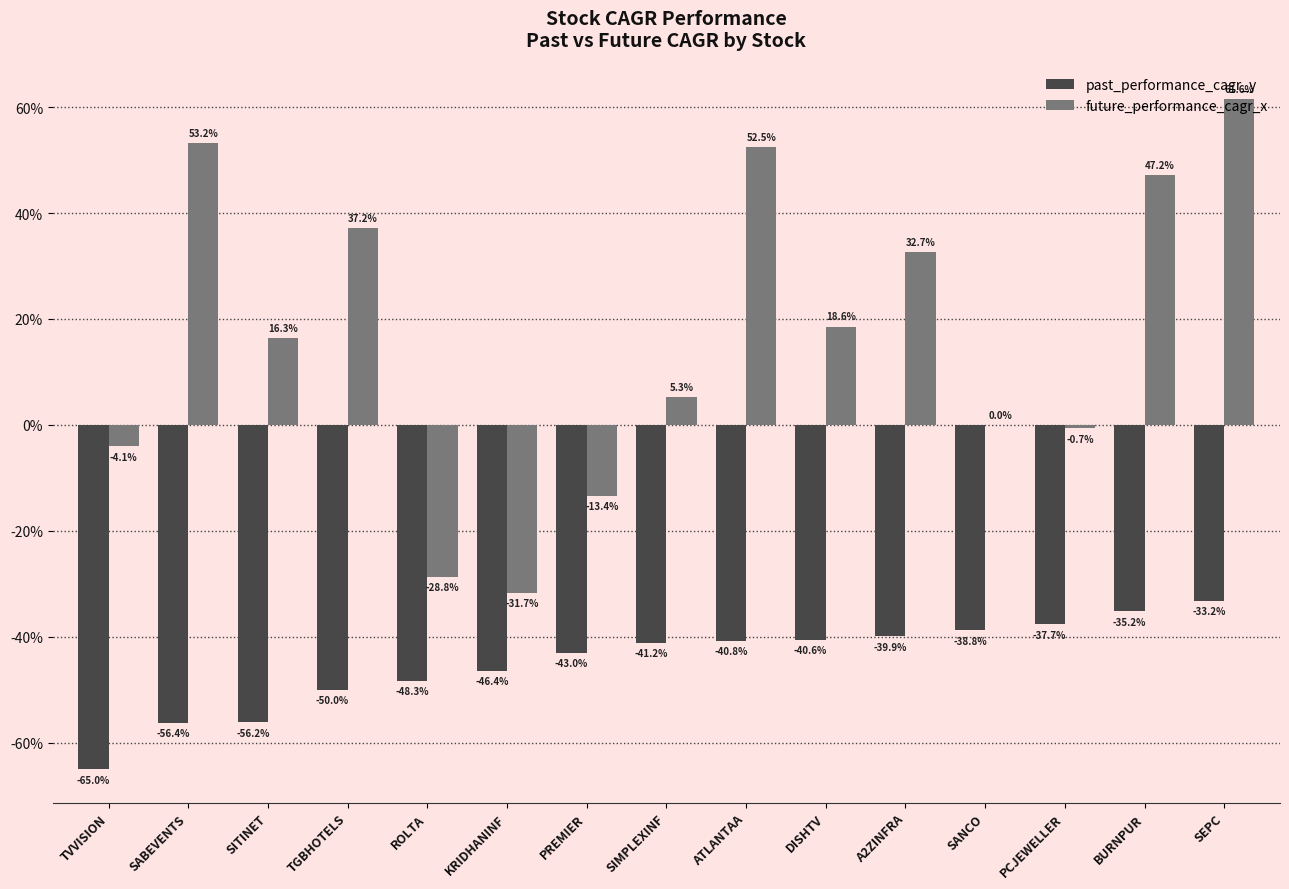

Where is past_performance_cagr_y nearest to the value -49?

ROLTA